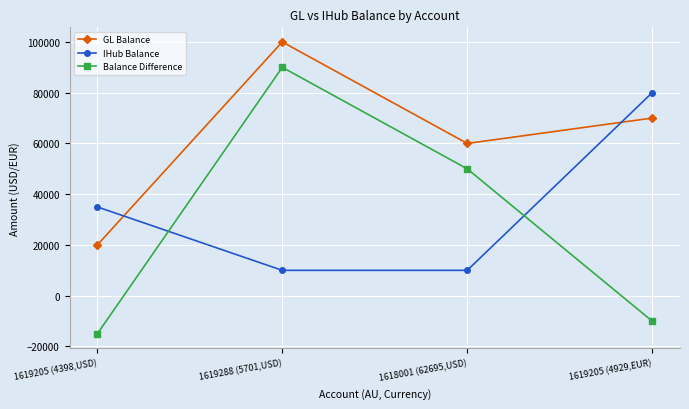

Which series has the largest range (max minus min)?

Balance Difference